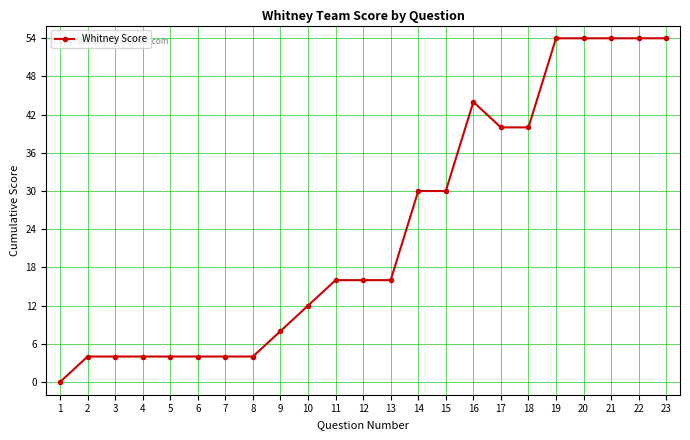

Count the number of categories in the chart.

23